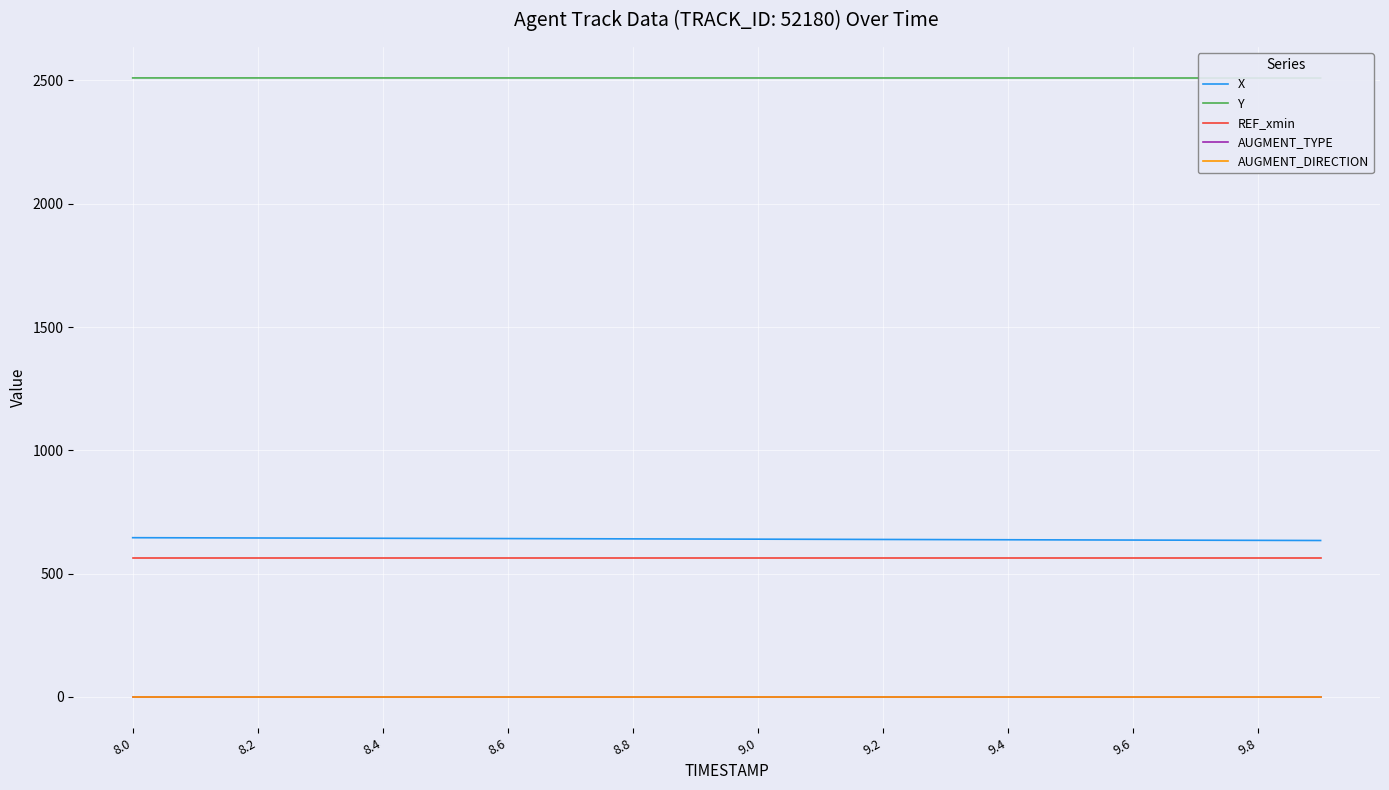

True or false: AUGMENT_DIRECTION has more than 0 points higher than both neighbors.

False